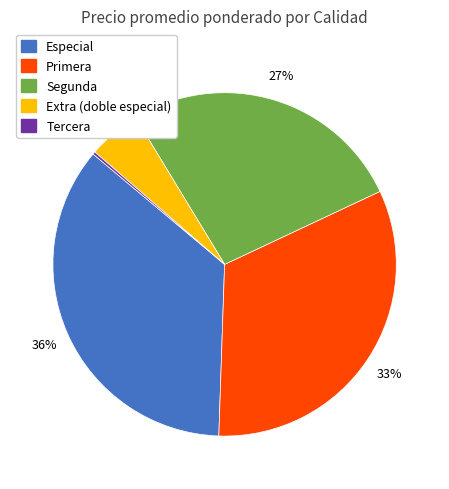

Does any single category account for the majority?

No